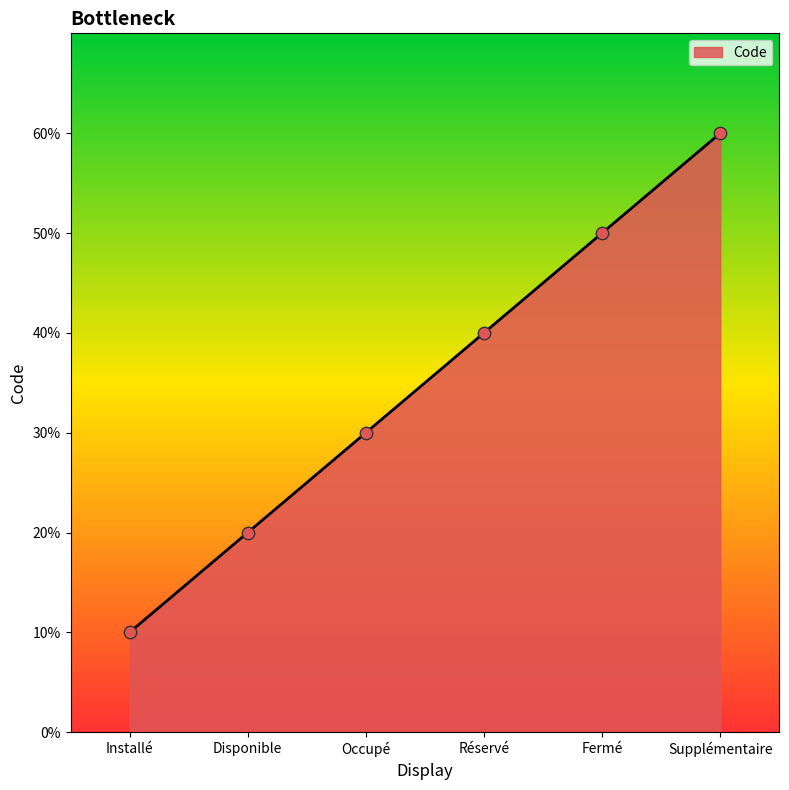

Which has a higher value, Fermé or Installé?

Fermé